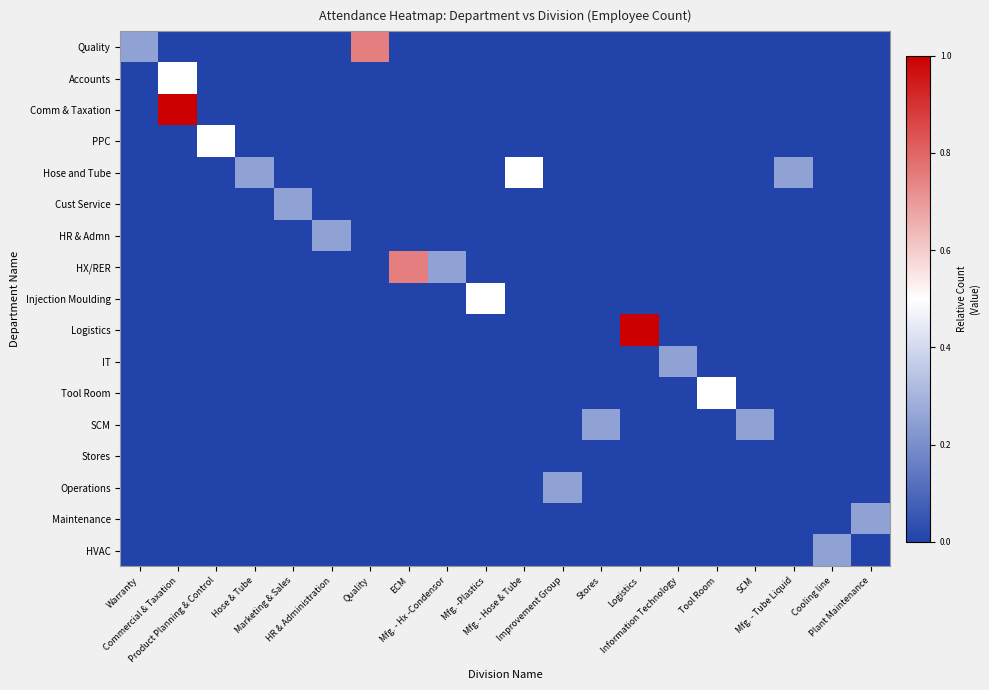

Reading left to right, extract all data points from this chart.

Quality: Warranty=0.2	Commercial & Taxation=0.0	Product Planning & Control=0.0	Hose & Tube=0.0	Marketing & Sales=0.0	HR & Administration=0.0	Quality=0.8	ECM=0.0	Mfg. - Hx -Condensor=0.0	Mfg. -Plastics=0.0	Mfg. - Hose & Tube=0.0	Improvement Group=0.0	Stores=0.0	Logistics=0.0	Information Technology=0.0	Tool Room=0.0	SCM=0.0	Mfg. - Tube Liquid=0.0	Cooling line=0.0	Plant Maintenance=0.0
Accounts: Warranty=0.0	Commercial & Taxation=0.5	Product Planning & Control=0.0	Hose & Tube=0.0	Marketing & Sales=0.0	HR & Administration=0.0	Quality=0.0	ECM=0.0	Mfg. - Hx -Condensor=0.0	Mfg. -Plastics=0.0	Mfg. - Hose & Tube=0.0	Improvement Group=0.0	Stores=0.0	Logistics=0.0	Information Technology=0.0	Tool Room=0.0	SCM=0.0	Mfg. - Tube Liquid=0.0	Cooling line=0.0	Plant Maintenance=0.0
Comm & Taxation: Warranty=0.0	Commercial & Taxation=1.0	Product Planning & Control=0.0	Hose & Tube=0.0	Marketing & Sales=0.0	HR & Administration=0.0	Quality=0.0	ECM=0.0	Mfg. - Hx -Condensor=0.0	Mfg. -Plastics=0.0	Mfg. - Hose & Tube=0.0	Improvement Group=0.0	Stores=0.0	Logistics=0.0	Information Technology=0.0	Tool Room=0.0	SCM=0.0	Mfg. - Tube Liquid=0.0	Cooling line=0.0	Plant Maintenance=0.0
PPC: Warranty=0.0	Commercial & Taxation=0.0	Product Planning & Control=0.5	Hose & Tube=0.0	Marketing & Sales=0.0	HR & Administration=0.0	Quality=0.0	ECM=0.0	Mfg. - Hx -Condensor=0.0	Mfg. -Plastics=0.0	Mfg. - Hose & Tube=0.0	Improvement Group=0.0	Stores=0.0	Logistics=0.0	Information Technology=0.0	Tool Room=0.0	SCM=0.0	Mfg. - Tube Liquid=0.0	Cooling line=0.0	Plant Maintenance=0.0
Hose and Tube: Warranty=0.0	Commercial & Taxation=0.0	Product Planning & Control=0.0	Hose & Tube=0.2	Marketing & Sales=0.0	HR & Administration=0.0	Quality=0.0	ECM=0.0	Mfg. - Hx -Condensor=0.0	Mfg. -Plastics=0.0	Mfg. - Hose & Tube=0.5	Improvement Group=0.0	Stores=0.0	Logistics=0.0	Information Technology=0.0	Tool Room=0.0	SCM=0.0	Mfg. - Tube Liquid=0.2	Cooling line=0.0	Plant Maintenance=0.0
Cust Service: Warranty=0.0	Commercial & Taxation=0.0	Product Planning & Control=0.0	Hose & Tube=0.0	Marketing & Sales=0.2	HR & Administration=0.0	Quality=0.0	ECM=0.0	Mfg. - Hx -Condensor=0.0	Mfg. -Plastics=0.0	Mfg. - Hose & Tube=0.0	Improvement Group=0.0	Stores=0.0	Logistics=0.0	Information Technology=0.0	Tool Room=0.0	SCM=0.0	Mfg. - Tube Liquid=0.0	Cooling line=0.0	Plant Maintenance=0.0
HR & Admn: Warranty=0.0	Commercial & Taxation=0.0	Product Planning & Control=0.0	Hose & Tube=0.0	Marketing & Sales=0.0	HR & Administration=0.2	Quality=0.0	ECM=0.0	Mfg. - Hx -Condensor=0.0	Mfg. -Plastics=0.0	Mfg. - Hose & Tube=0.0	Improvement Group=0.0	Stores=0.0	Logistics=0.0	Information Technology=0.0	Tool Room=0.0	SCM=0.0	Mfg. - Tube Liquid=0.0	Cooling line=0.0	Plant Maintenance=0.0
HX/RER: Warranty=0.0	Commercial & Taxation=0.0	Product Planning & Control=0.0	Hose & Tube=0.0	Marketing & Sales=0.0	HR & Administration=0.0	Quality=0.0	ECM=0.8	Mfg. - Hx -Condensor=0.2	Mfg. -Plastics=0.0	Mfg. - Hose & Tube=0.0	Improvement Group=0.0	Stores=0.0	Logistics=0.0	Information Technology=0.0	Tool Room=0.0	SCM=0.0	Mfg. - Tube Liquid=0.0	Cooling line=0.0	Plant Maintenance=0.0
Injection Moulding: Warranty=0.0	Commercial & Taxation=0.0	Product Planning & Control=0.0	Hose & Tube=0.0	Marketing & Sales=0.0	HR & Administration=0.0	Quality=0.0	ECM=0.0	Mfg. - Hx -Condensor=0.0	Mfg. -Plastics=0.5	Mfg. - Hose & Tube=0.0	Improvement Group=0.0	Stores=0.0	Logistics=0.0	Information Technology=0.0	Tool Room=0.0	SCM=0.0	Mfg. - Tube Liquid=0.0	Cooling line=0.0	Plant Maintenance=0.0
Logistics: Warranty=0.0	Commercial & Taxation=0.0	Product Planning & Control=0.0	Hose & Tube=0.0	Marketing & Sales=0.0	HR & Administration=0.0	Quality=0.0	ECM=0.0	Mfg. - Hx -Condensor=0.0	Mfg. -Plastics=0.0	Mfg. - Hose & Tube=0.0	Improvement Group=0.0	Stores=0.0	Logistics=1.0	Information Technology=0.0	Tool Room=0.0	SCM=0.0	Mfg. - Tube Liquid=0.0	Cooling line=0.0	Plant Maintenance=0.0
IT: Warranty=0.0	Commercial & Taxation=0.0	Product Planning & Control=0.0	Hose & Tube=0.0	Marketing & Sales=0.0	HR & Administration=0.0	Quality=0.0	ECM=0.0	Mfg. - Hx -Condensor=0.0	Mfg. -Plastics=0.0	Mfg. - Hose & Tube=0.0	Improvement Group=0.0	Stores=0.0	Logistics=0.0	Information Technology=0.2	Tool Room=0.0	SCM=0.0	Mfg. - Tube Liquid=0.0	Cooling line=0.0	Plant Maintenance=0.0
Tool Room: Warranty=0.0	Commercial & Taxation=0.0	Product Planning & Control=0.0	Hose & Tube=0.0	Marketing & Sales=0.0	HR & Administration=0.0	Quality=0.0	ECM=0.0	Mfg. - Hx -Condensor=0.0	Mfg. -Plastics=0.0	Mfg. - Hose & Tube=0.0	Improvement Group=0.0	Stores=0.0	Logistics=0.0	Information Technology=0.0	Tool Room=0.5	SCM=0.0	Mfg. - Tube Liquid=0.0	Cooling line=0.0	Plant Maintenance=0.0
SCM: Warranty=0.0	Commercial & Taxation=0.0	Product Planning & Control=0.0	Hose & Tube=0.0	Marketing & Sales=0.0	HR & Administration=0.0	Quality=0.0	ECM=0.0	Mfg. - Hx -Condensor=0.0	Mfg. -Plastics=0.0	Mfg. - Hose & Tube=0.0	Improvement Group=0.0	Stores=0.2	Logistics=0.0	Information Technology=0.0	Tool Room=0.0	SCM=0.2	Mfg. - Tube Liquid=0.0	Cooling line=0.0	Plant Maintenance=0.0
Stores: Warranty=0.0	Commercial & Taxation=0.0	Product Planning & Control=0.0	Hose & Tube=0.0	Marketing & Sales=0.0	HR & Administration=0.0	Quality=0.0	ECM=0.0	Mfg. - Hx -Condensor=0.0	Mfg. -Plastics=0.0	Mfg. - Hose & Tube=0.0	Improvement Group=0.0	Stores=0.0	Logistics=0.0	Information Technology=0.0	Tool Room=0.0	SCM=0.0	Mfg. - Tube Liquid=0.0	Cooling line=0.0	Plant Maintenance=0.0
Operations: Warranty=0.0	Commercial & Taxation=0.0	Product Planning & Control=0.0	Hose & Tube=0.0	Marketing & Sales=0.0	HR & Administration=0.0	Quality=0.0	ECM=0.0	Mfg. - Hx -Condensor=0.0	Mfg. -Plastics=0.0	Mfg. - Hose & Tube=0.0	Improvement Group=0.2	Stores=0.0	Logistics=0.0	Information Technology=0.0	Tool Room=0.0	SCM=0.0	Mfg. - Tube Liquid=0.0	Cooling line=0.0	Plant Maintenance=0.0
Maintenance: Warranty=0.0	Commercial & Taxation=0.0	Product Planning & Control=0.0	Hose & Tube=0.0	Marketing & Sales=0.0	HR & Administration=0.0	Quality=0.0	ECM=0.0	Mfg. - Hx -Condensor=0.0	Mfg. -Plastics=0.0	Mfg. - Hose & Tube=0.0	Improvement Group=0.0	Stores=0.0	Logistics=0.0	Information Technology=0.0	Tool Room=0.0	SCM=0.0	Mfg. - Tube Liquid=0.0	Cooling line=0.0	Plant Maintenance=0.2
HVAC: Warranty=0.0	Commercial & Taxation=0.0	Product Planning & Control=0.0	Hose & Tube=0.0	Marketing & Sales=0.0	HR & Administration=0.0	Quality=0.0	ECM=0.0	Mfg. - Hx -Condensor=0.0	Mfg. -Plastics=0.0	Mfg. - Hose & Tube=0.0	Improvement Group=0.0	Stores=0.0	Logistics=0.0	Information Technology=0.0	Tool Room=0.0	SCM=0.0	Mfg. - Tube Liquid=0.0	Cooling line=0.2	Plant Maintenance=0.0